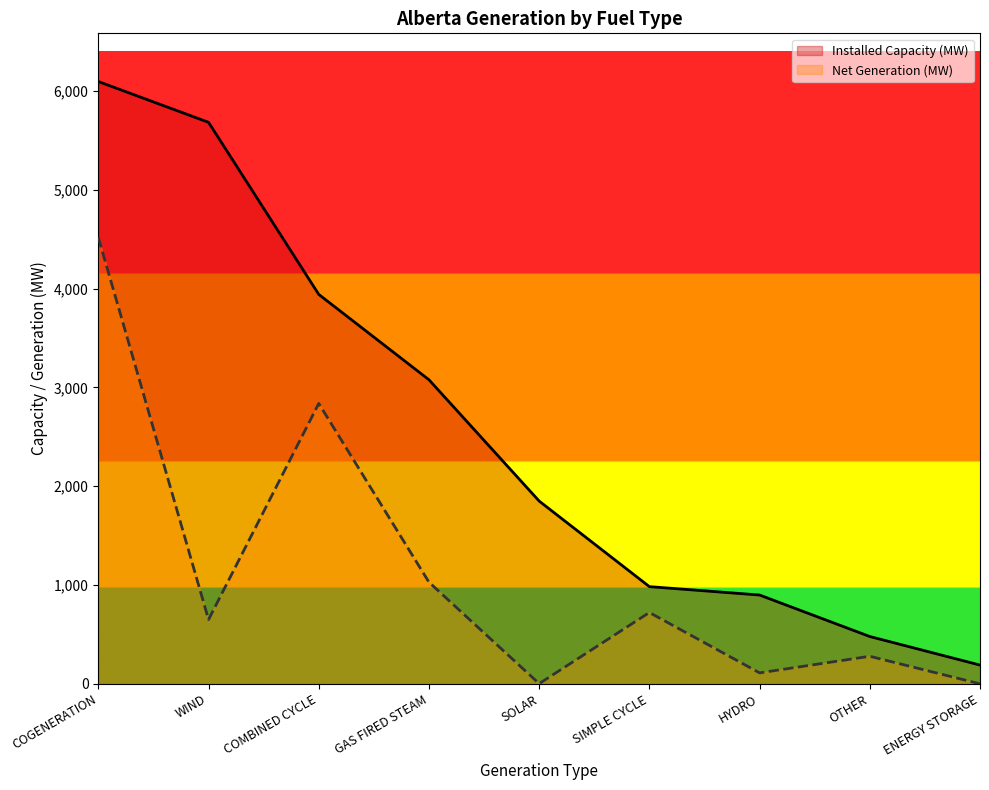

Reading left to right, list all the values displayed in this chart.

Installed Capacity (MW): COGENERATION=6097	WIND=5684	COMBINED CYCLE=3942	GAS FIRED STEAM=3078	SOLAR=1850	SIMPLE CYCLE=984	HYDRO=899	OTHER=479	ENERGY STORAGE=190
Net Generation (MW): COGENERATION=4518	WIND=650	COMBINED CYCLE=2838	GAS FIRED STEAM=1029	SOLAR=2	SIMPLE CYCLE=722	HYDRO=111	OTHER=279	ENERGY STORAGE=0